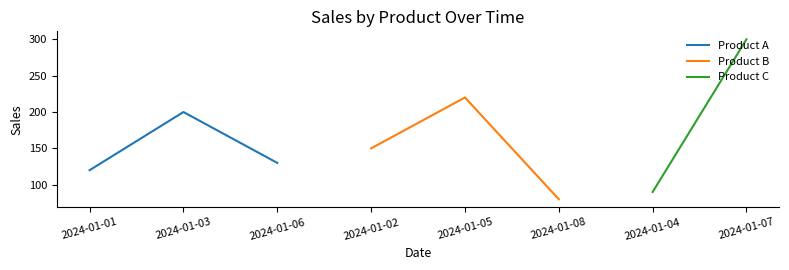

Is this an area chart (filled region under the line)?

No